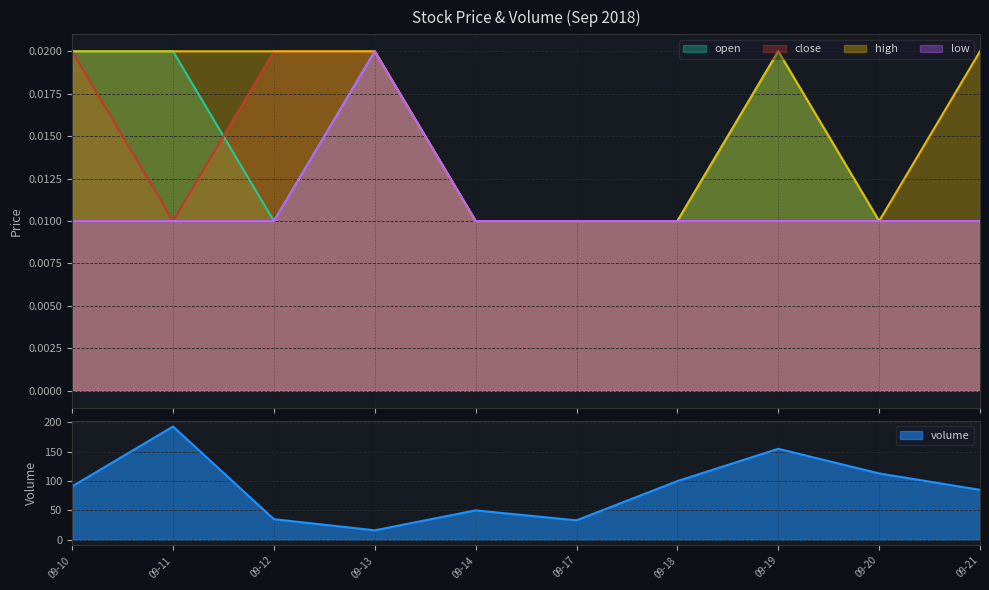

At which label is volume closest to 104?

09-18